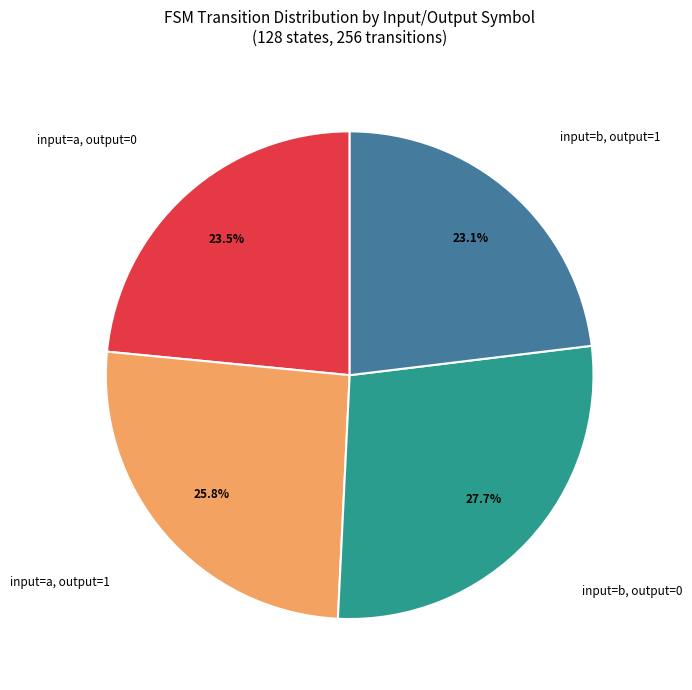

Is it true that input=b, output=1 is 23% of the pie?

True